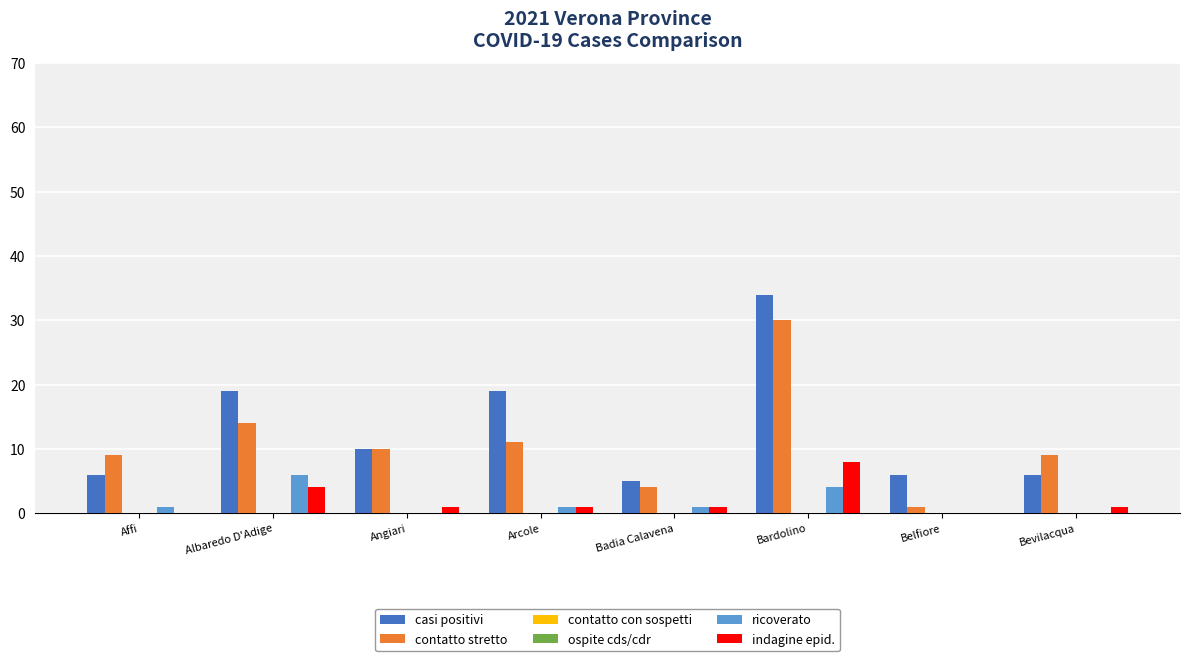

Reading left to right, transcribe all the data shown in this chart.

casi positivi: 6	19	10	19	5	34	6	6
contatto stretto: 9	14	10	11	4	30	1	9
contatto con sospetti: 0	0	0	0	0	0	0	0
ospite cds/cdr: 0	0	0	0	0	0	0	0
ricoverato: 1	6	0	1	1	4	0	0
indagine epid.: 0	4	1	1	1	8	0	1